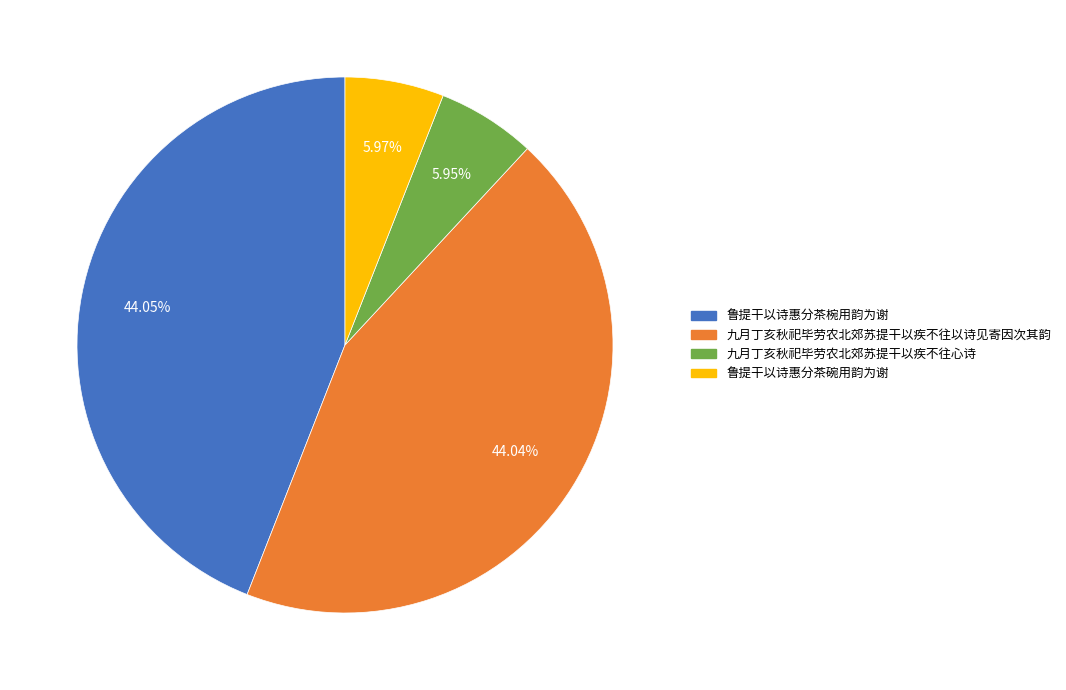

Approximately how many times larger is the value at 九月丁亥秋祀毕劳农北郊苏提干以疾不往以诗见寄因次其韵 compared to 鲁提干以诗惠分茶碗用韵为谢?

7.4